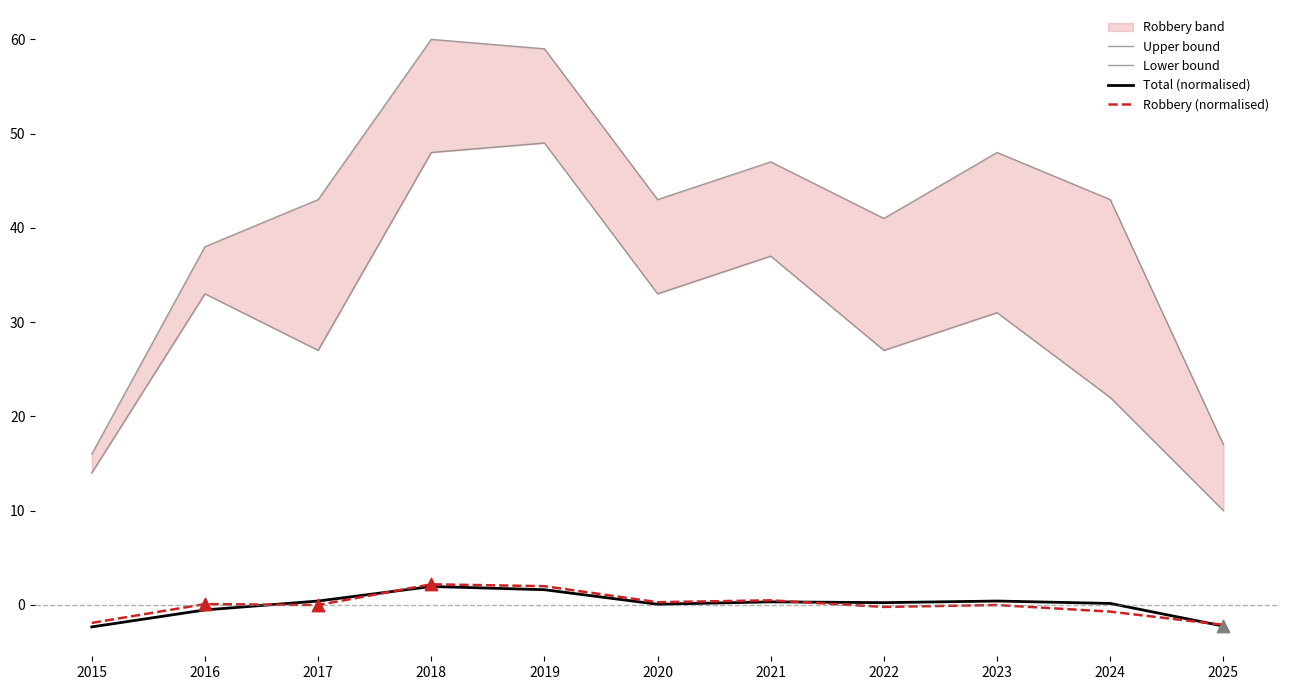

Which series contains the highest Y value?

Upper bound